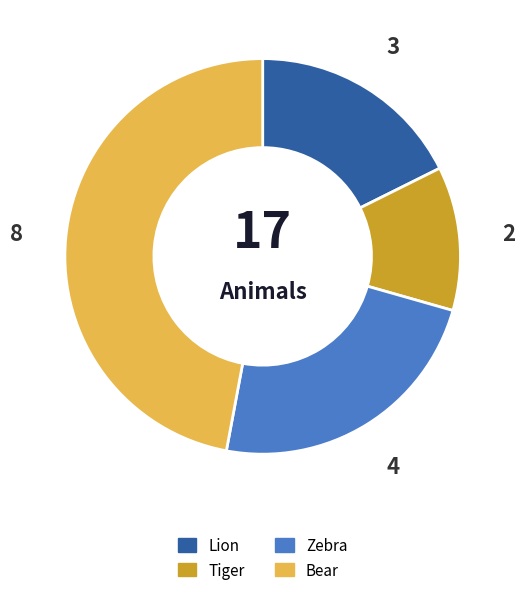

Between Tiger and Zebra, which is larger?

Zebra